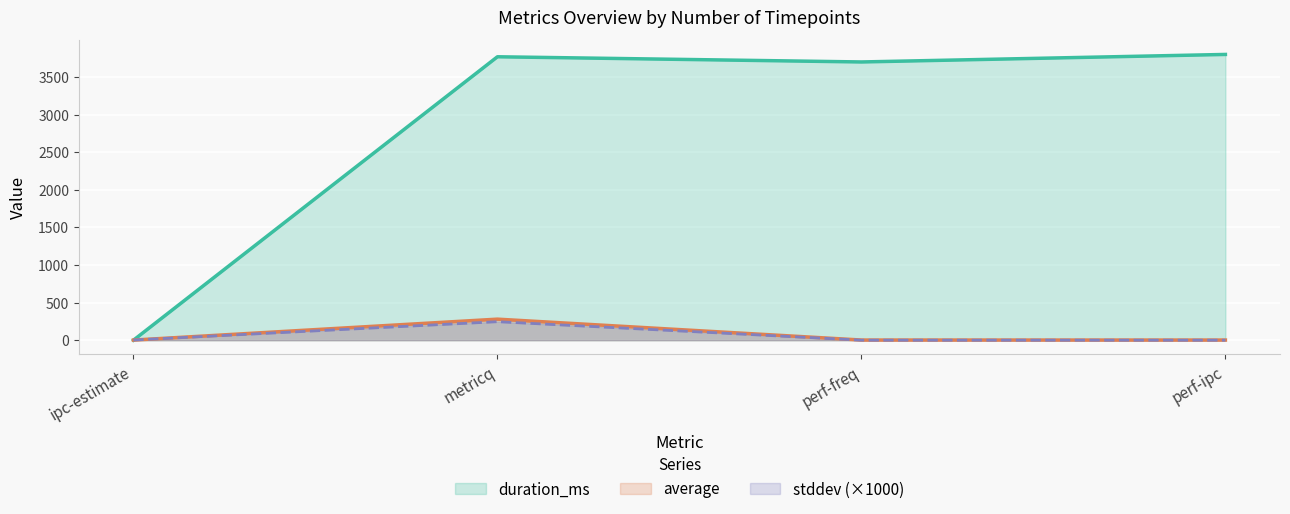

At which label does average first exceed 2?

metricq